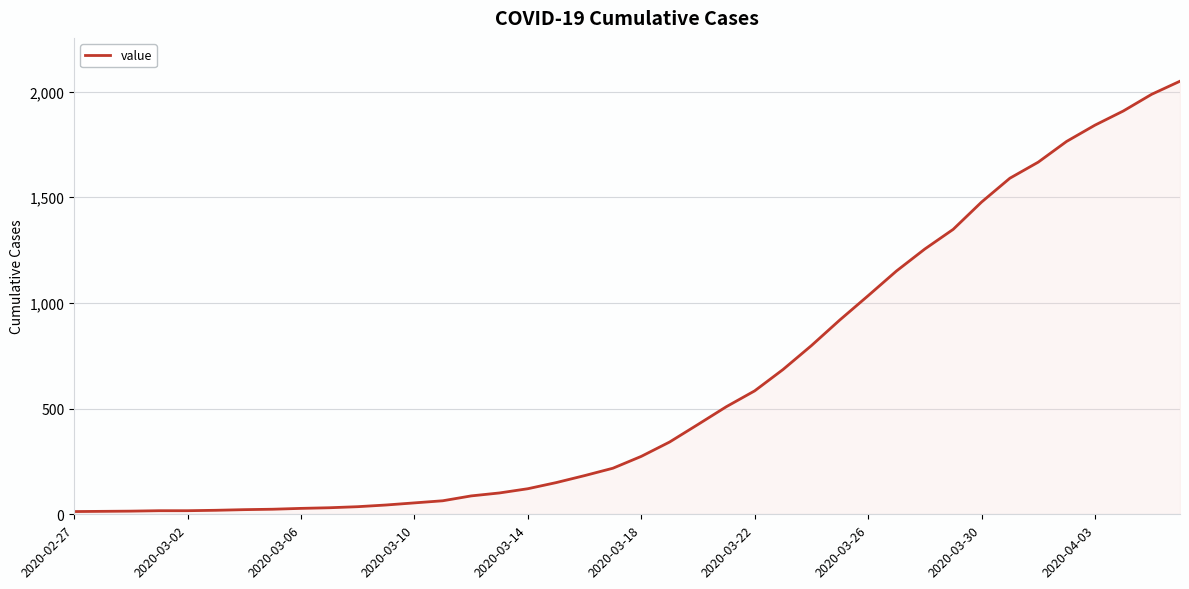

Does the chart display data point markers on the line(s)?

No